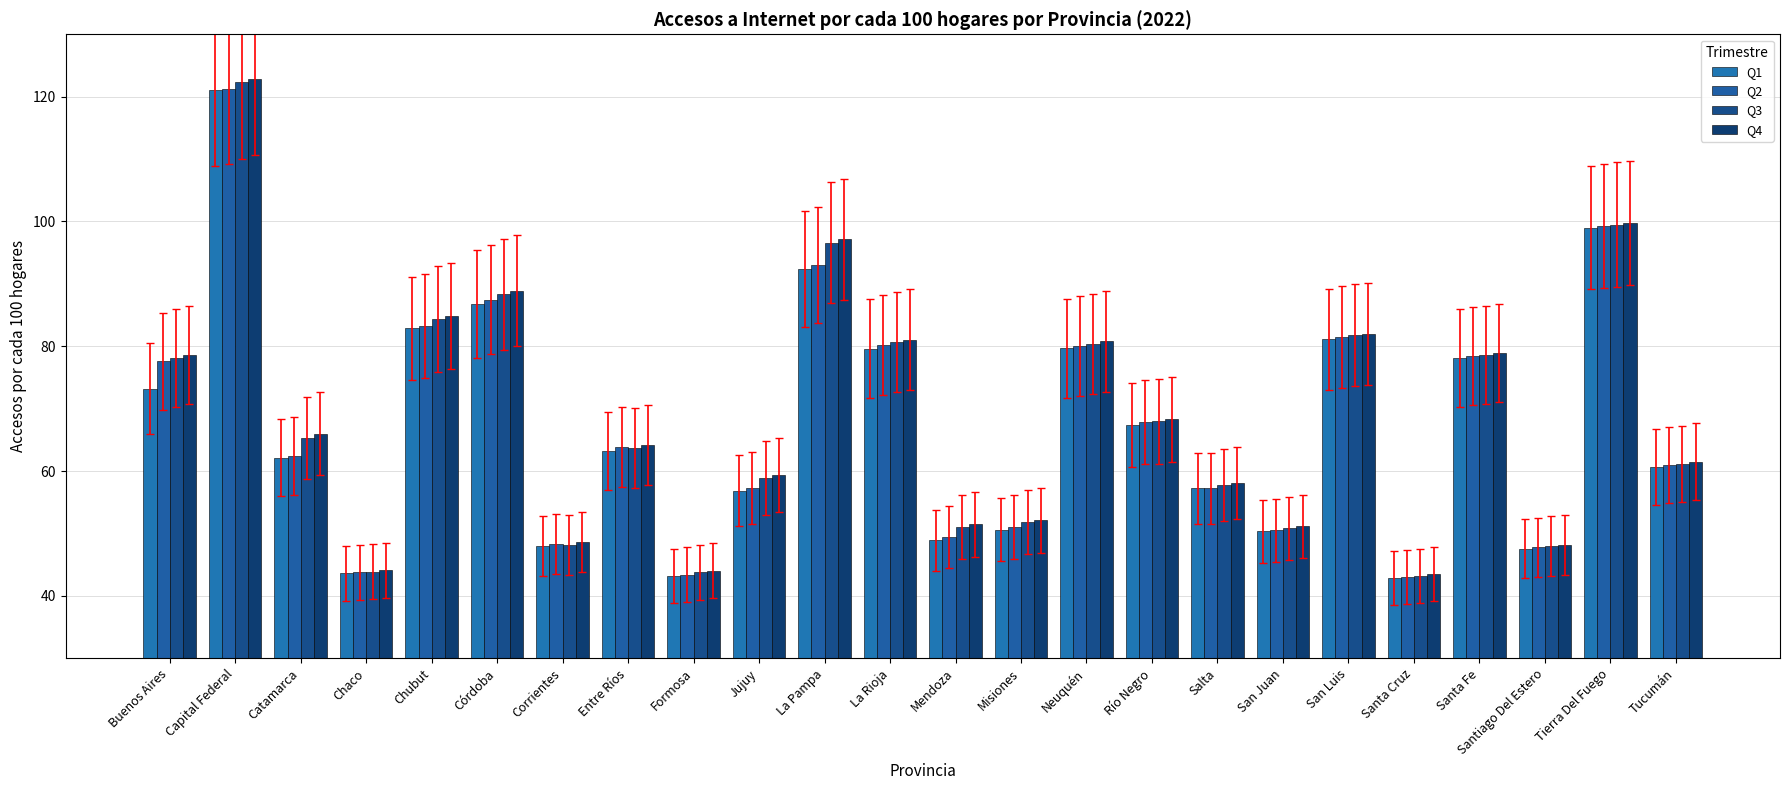

What is the minimum value for Q1?

42.9